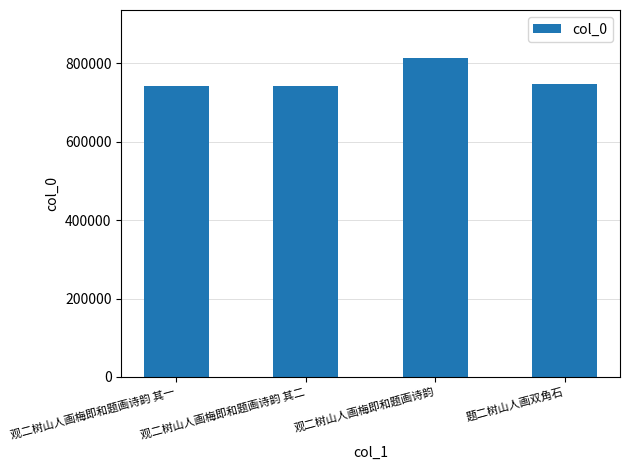

What is the change in value from 观二树山人画梅即和题画诗韵 其二 to 题二树山人画双角石?

+4010